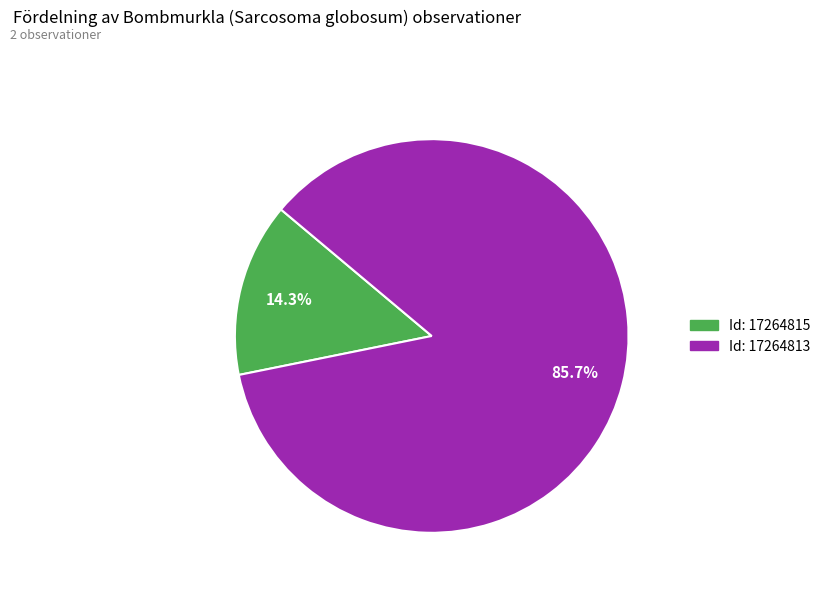

Count the number of slices in the pie.

2